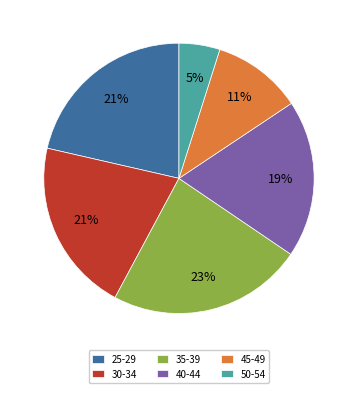

Is there a majority slice in this chart?

No